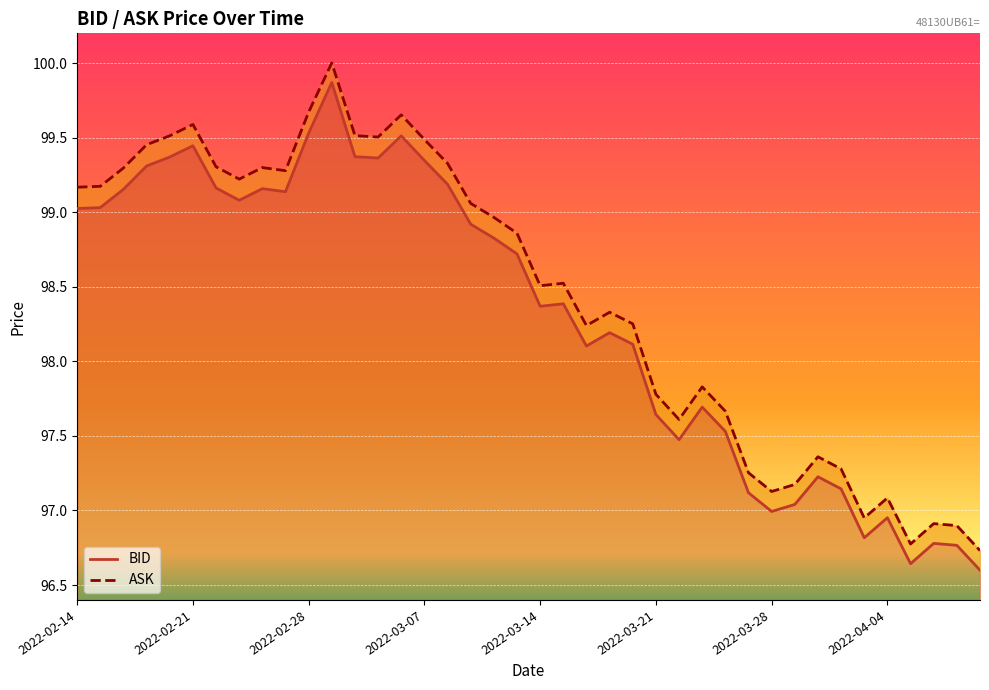

Is it true that BID equals 172.8 at 2022-03-01?

False